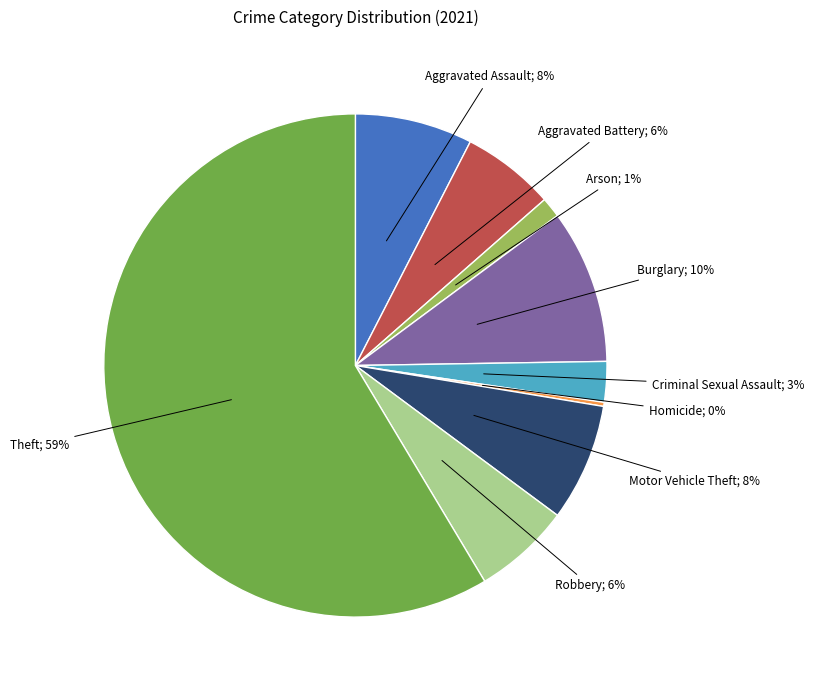

To the nearest percent, what is the average slice percentage?

11%